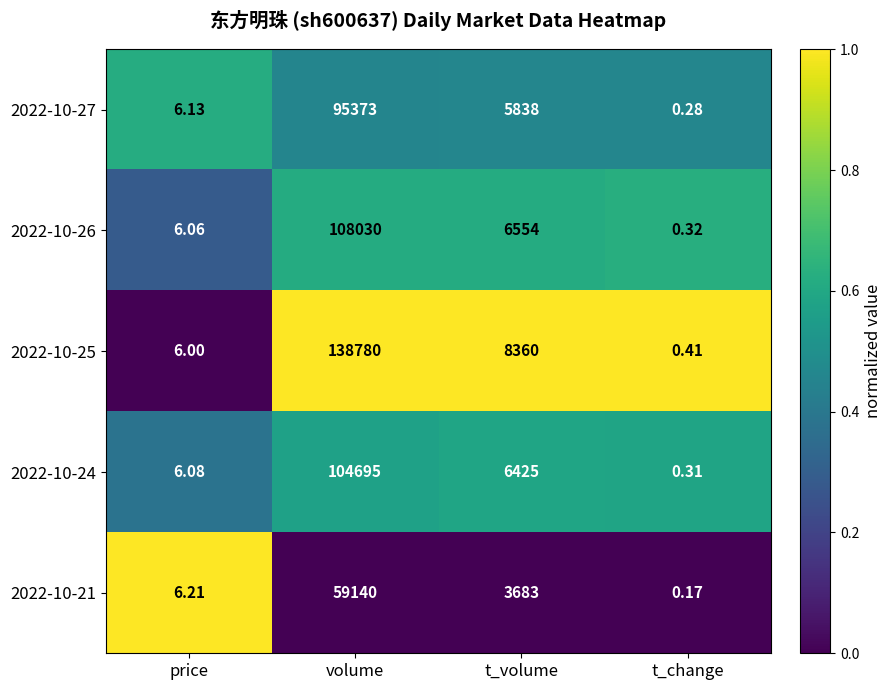

Which category has the highest value across all series?

volume